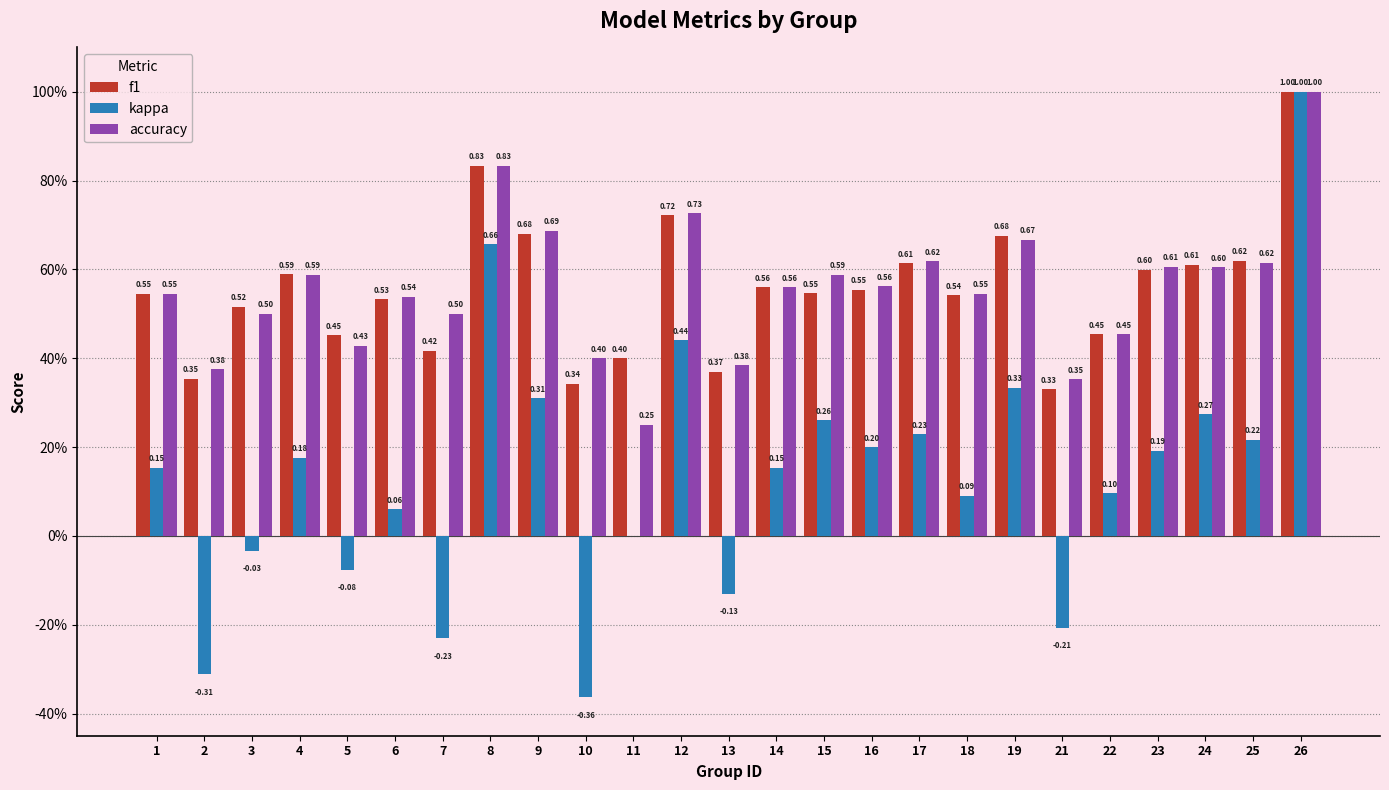

Reading left to right, transcribe all the data shown in this chart.

f1: 0.5	0.4	0.5	0.6	0.5	0.5	0.4	0.8	0.7	0.3	0.4	0.7	0.4	0.6	0.5	0.6	0.6	0.5	0.7	0.3	0.5	0.6	0.6	0.6	1.0
kappa: 0.2	-0.3	-0.0	0.2	-0.1	0.1	-0.2	0.7	0.3	-0.4	0.0	0.4	-0.1	0.2	0.3	0.2	0.2	0.1	0.3	-0.2	0.1	0.2	0.3	0.2	1.0
accuracy: 0.5	0.4	0.5	0.6	0.4	0.5	0.5	0.8	0.7	0.4	0.2	0.7	0.4	0.6	0.6	0.6	0.6	0.5	0.7	0.4	0.5	0.6	0.6	0.6	1.0